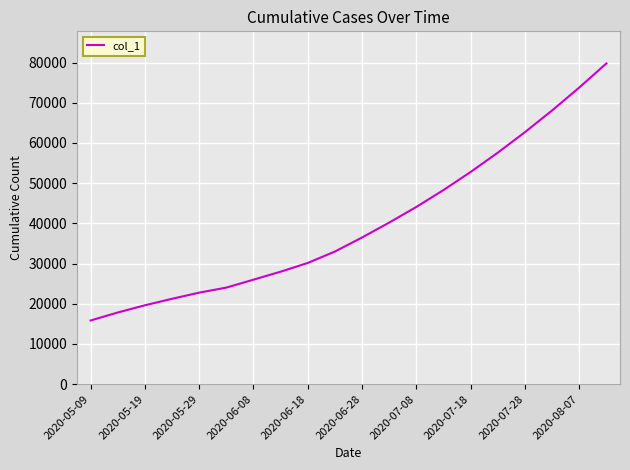

What is the minimum value shown in the chart?

15842.6